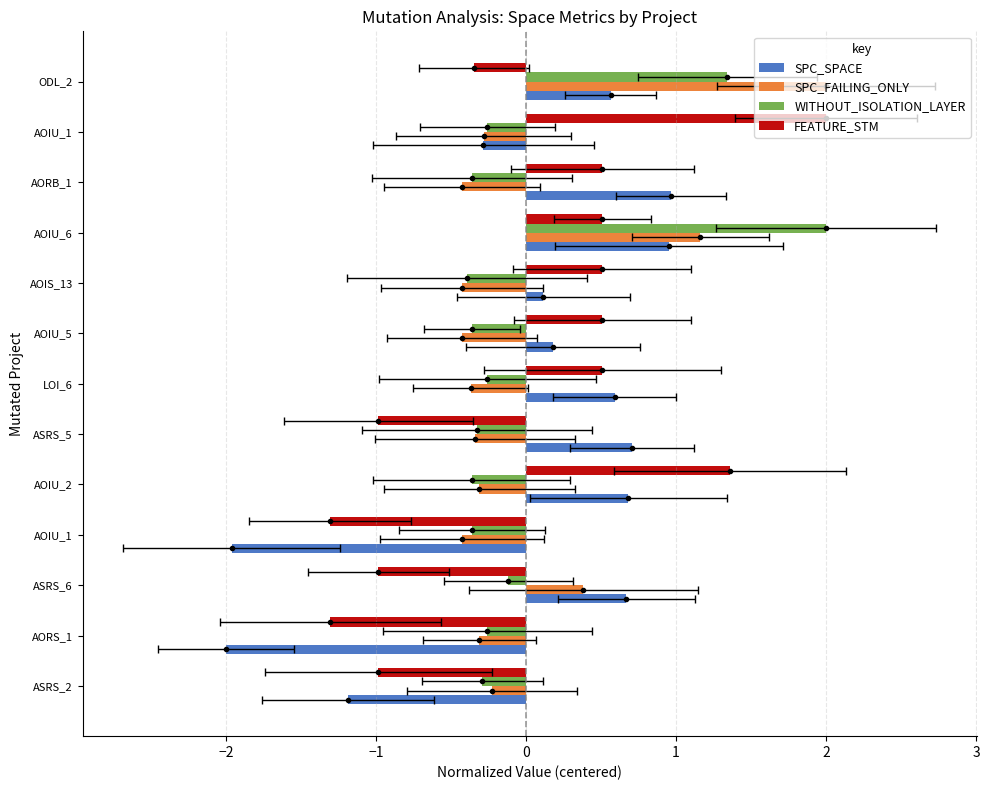

What are all the series names shown in the legend?

SPC_SPACE, SPC_FAILING_ONLY, WITHOUT_ISOLATION_LAYER, FEATURE_STM